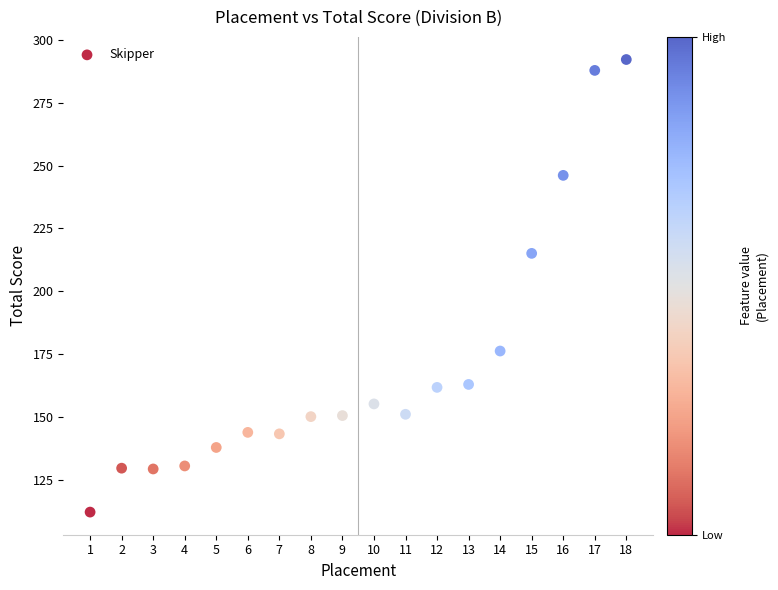

What is the range of Y values (max minus min)?

179.9